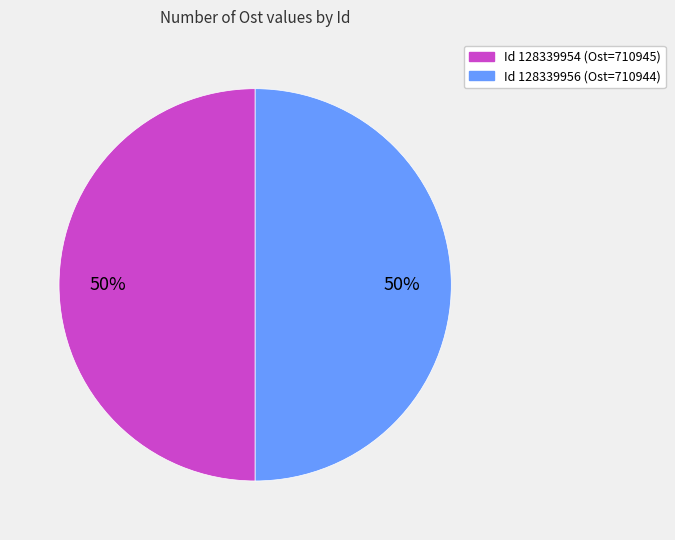

Which slice is the largest?

128339954